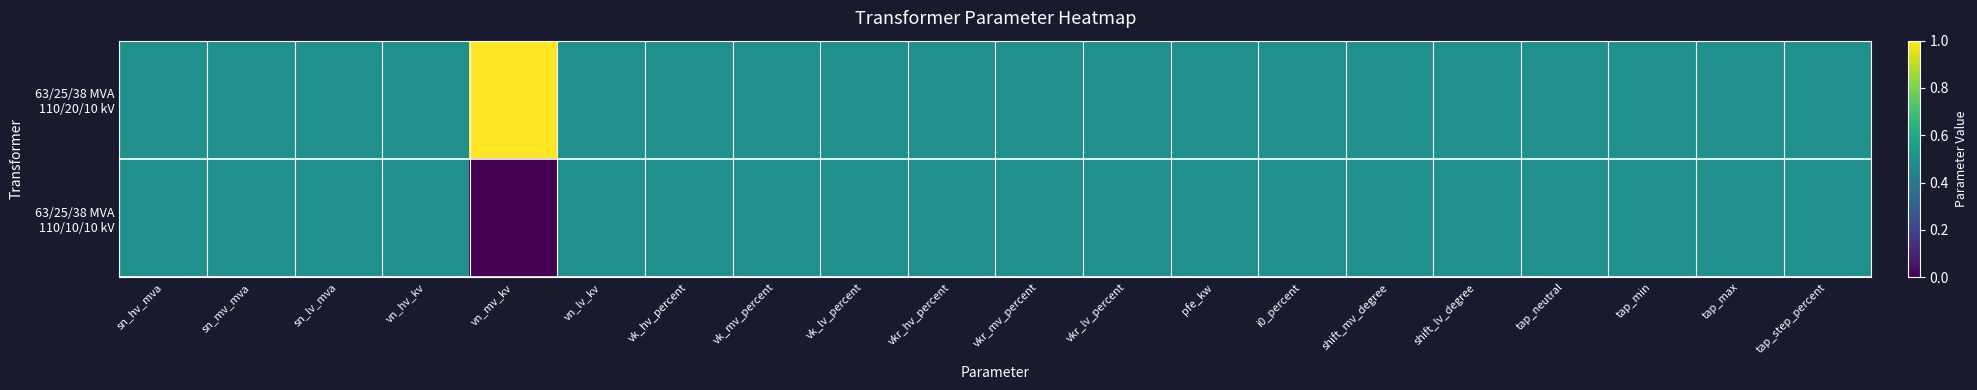

At which category does the chart reach its peak across all series?

vn_mv_kv